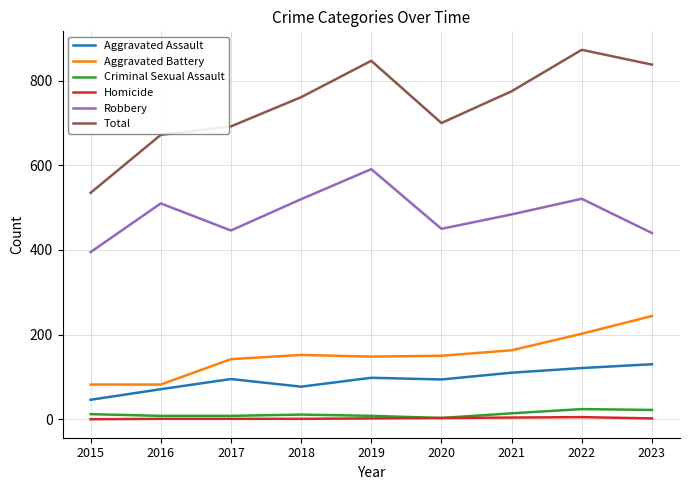

True or false: Aggravated Assault and Aggravated Battery intersect in this chart.

False